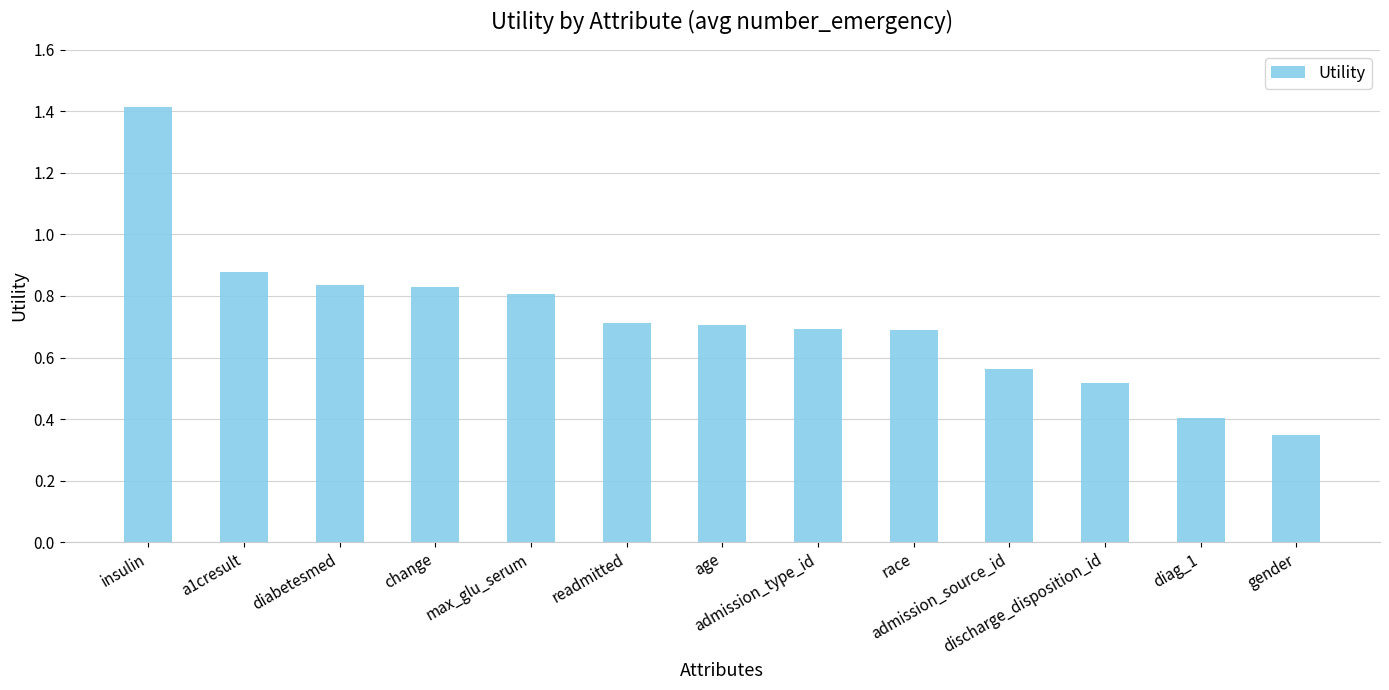

How many values are between 0 and 1?

12